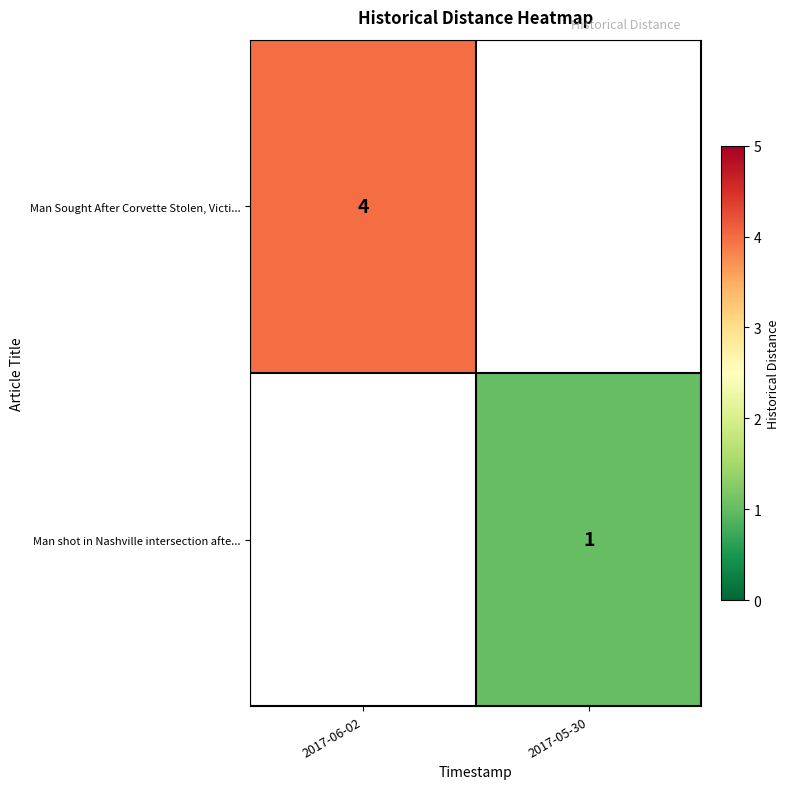

Which category has the highest value across all series?

2017-06-02